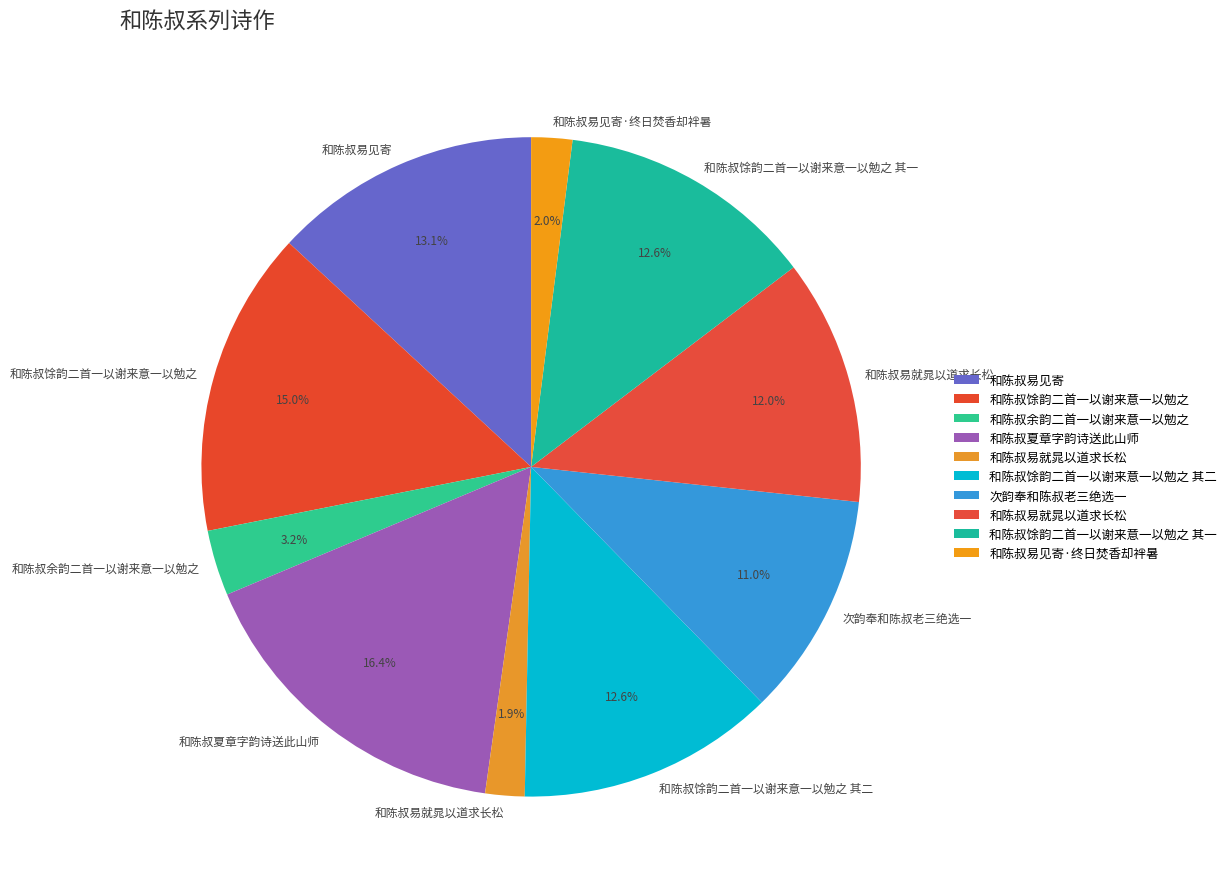

How many segments does this pie chart have?

10